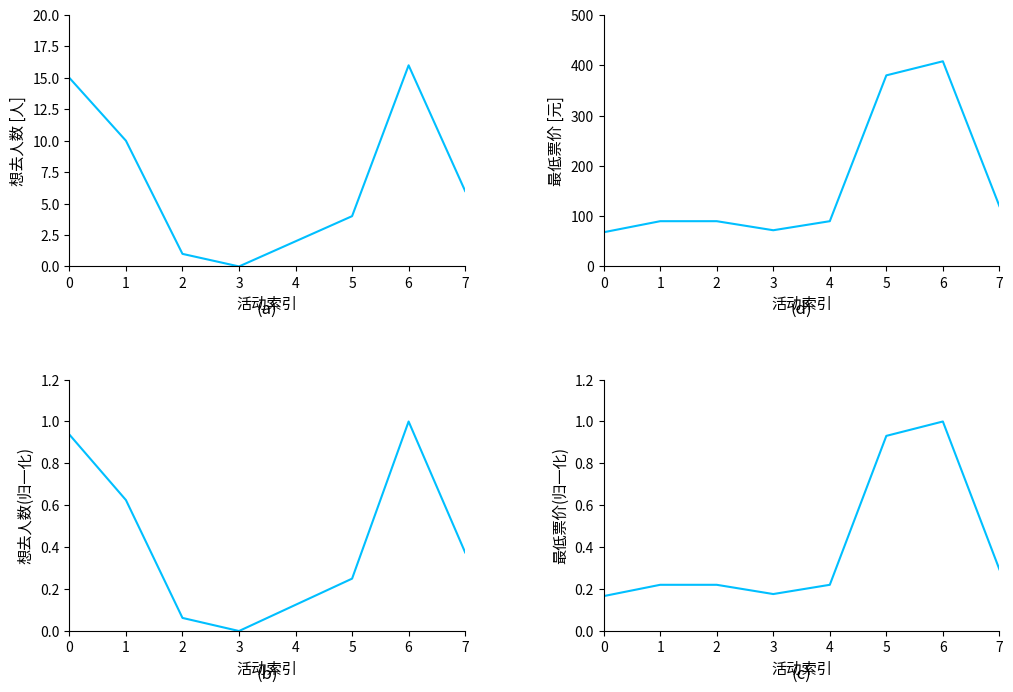

True or false: 最低票价 and 最低票价(归一化) cross at least once.

False